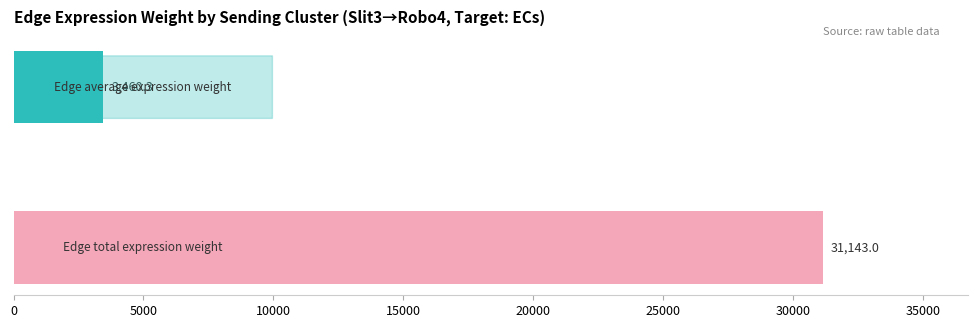

What is the difference between the maximum and minimum values?

27682.7